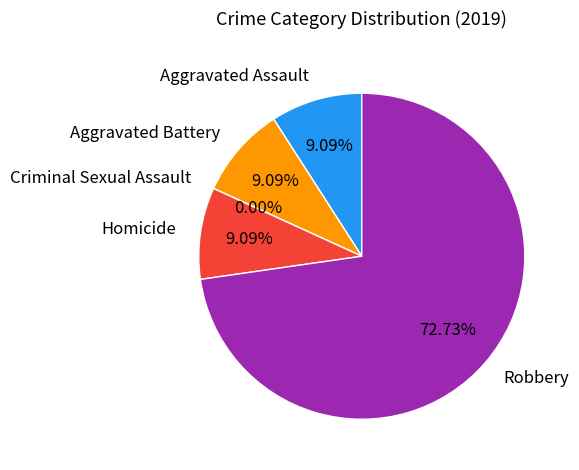

To the nearest percent, what is the combined percentage of Aggravated Assault and Aggravated Battery?

18%